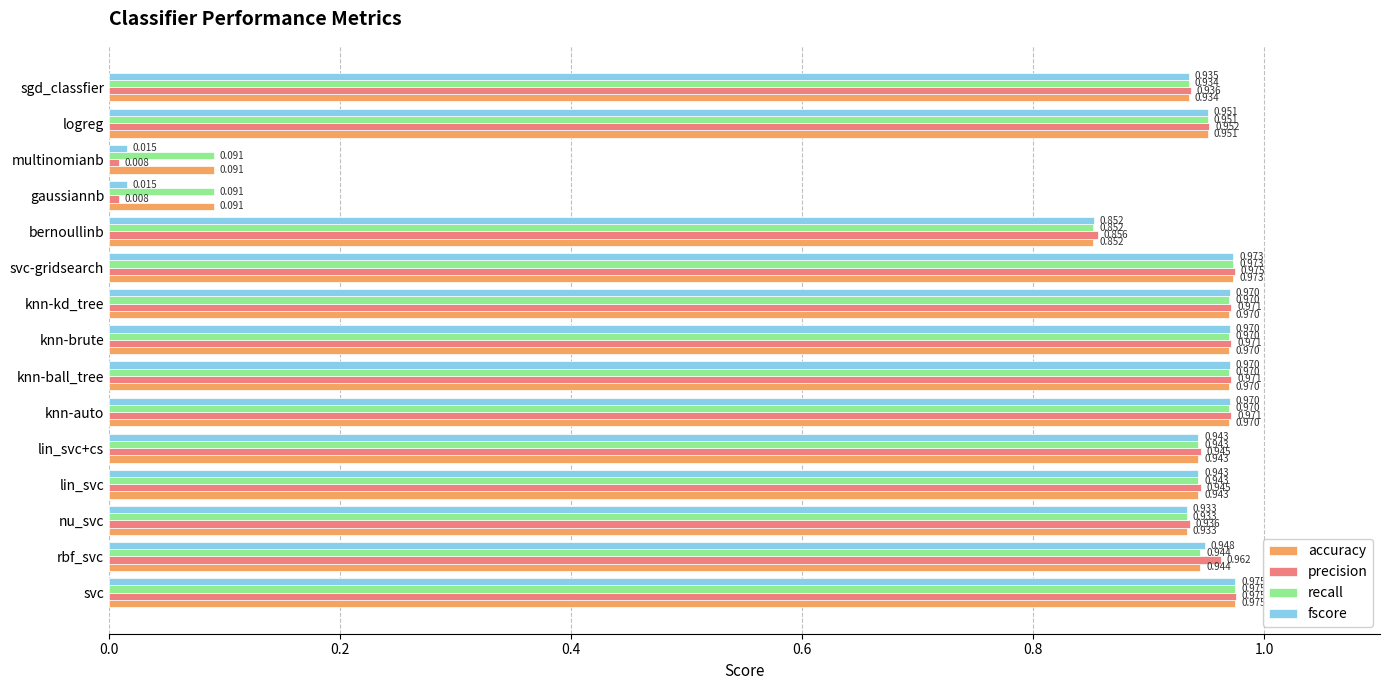

Which category has the highest value in the accuracy series?

svc